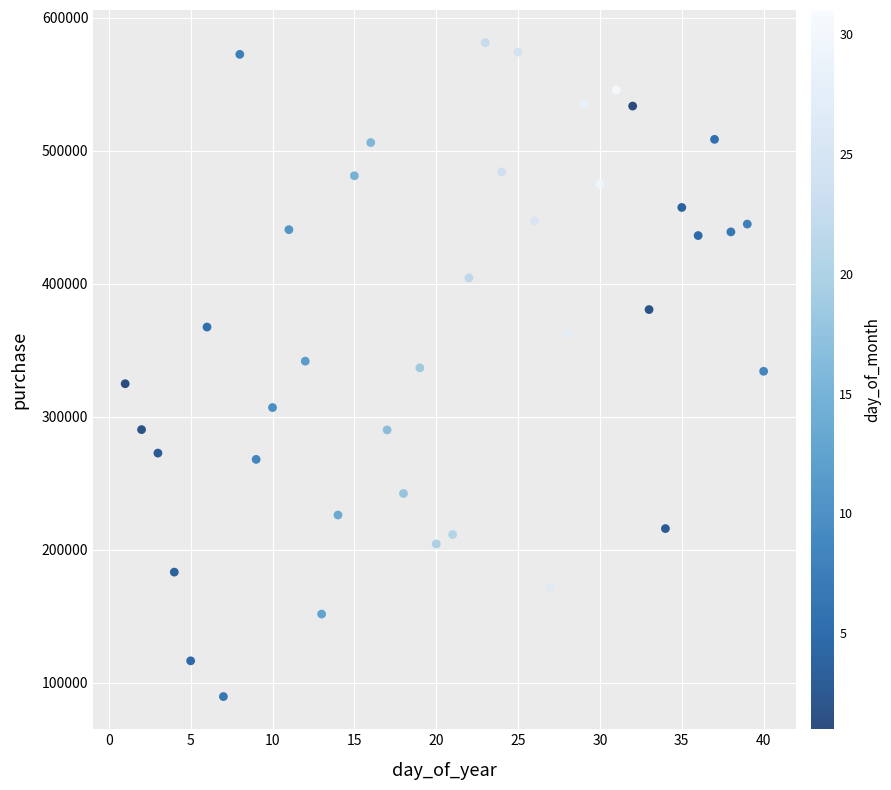

What is the range of X values (max minus min)?

39